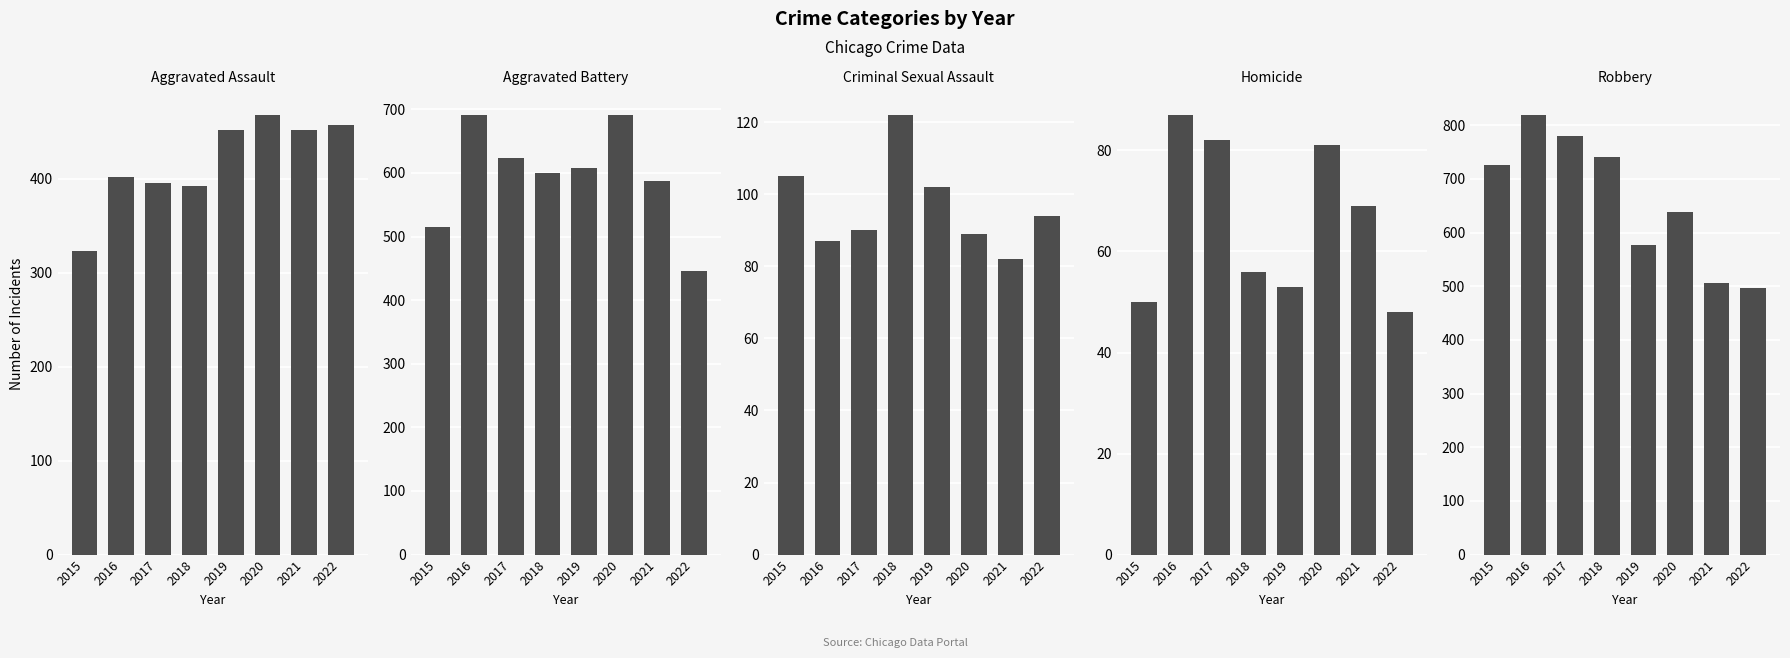

What is the sum of all Robbery values?

5285